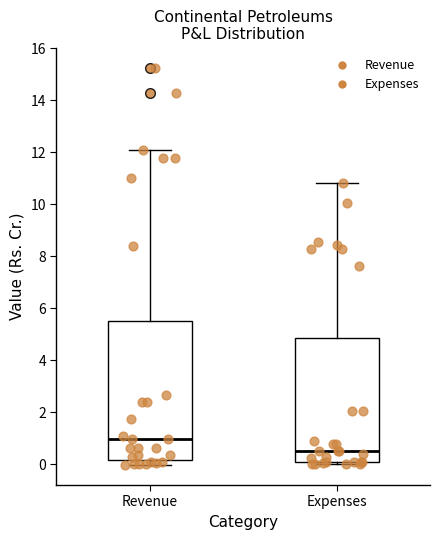

Where is the lower edge of the box for Expenses on the y-axis? The values are not printed on the chart, so give them approximately, as read against the axis.

0.0